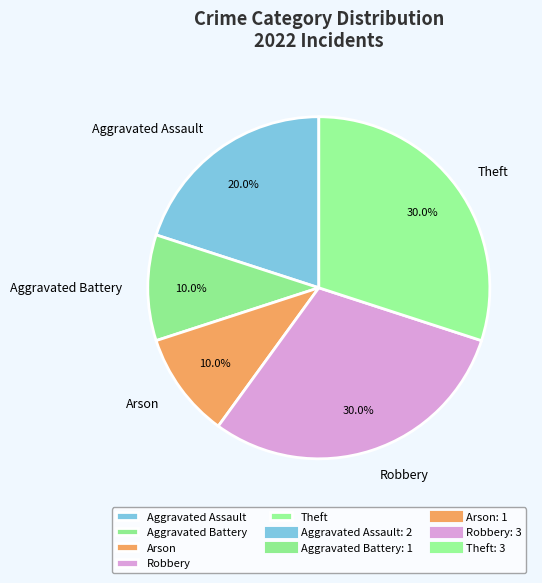

What is the ratio of the value at Aggravated Assault to the value at Robbery?

0.7